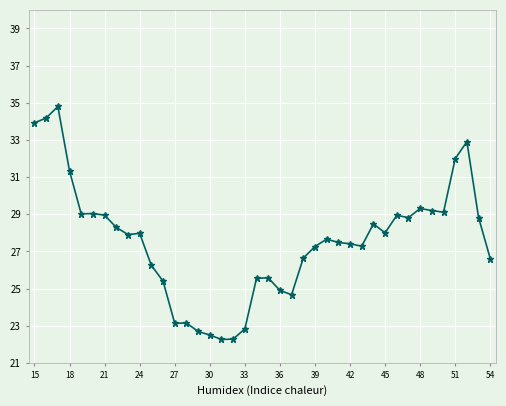

What is the value of the 10th point from the left?

28.0